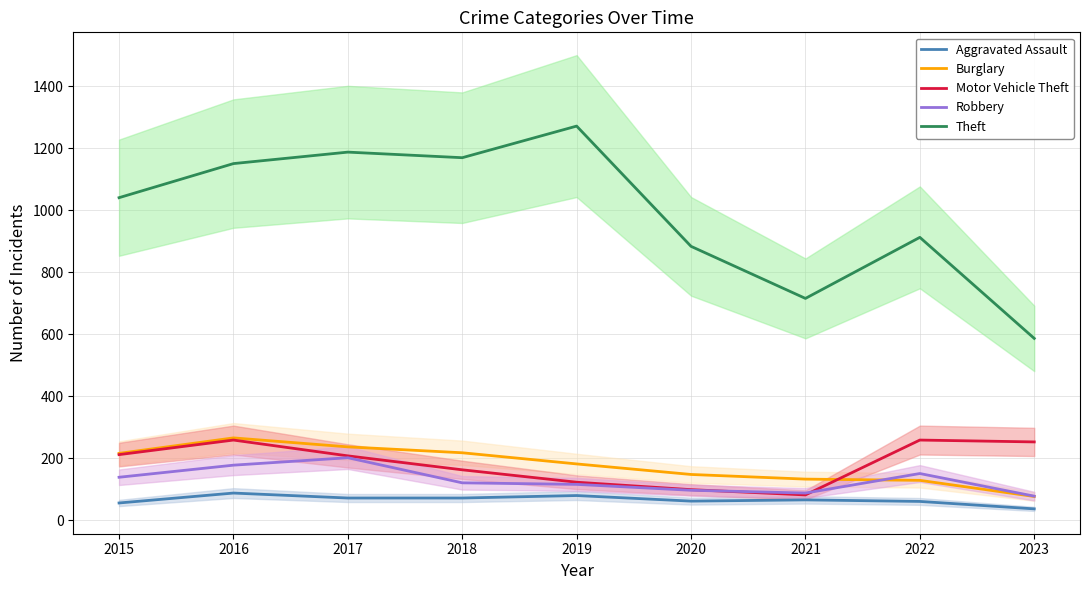

What is the highest value of the Robbery series?

202